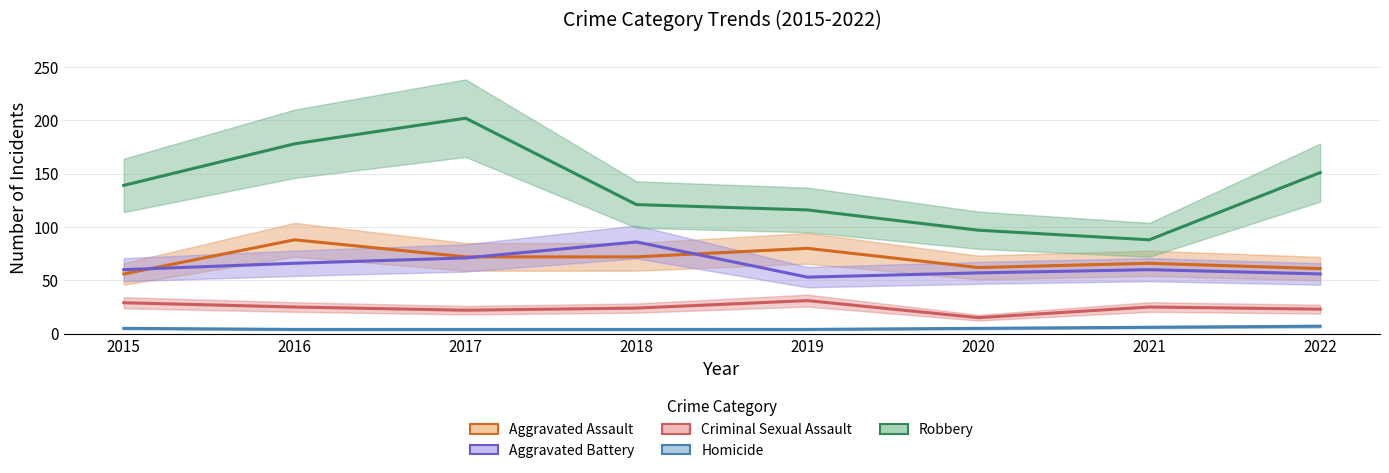

What is the difference between the highest and lowest values at 2019?

112